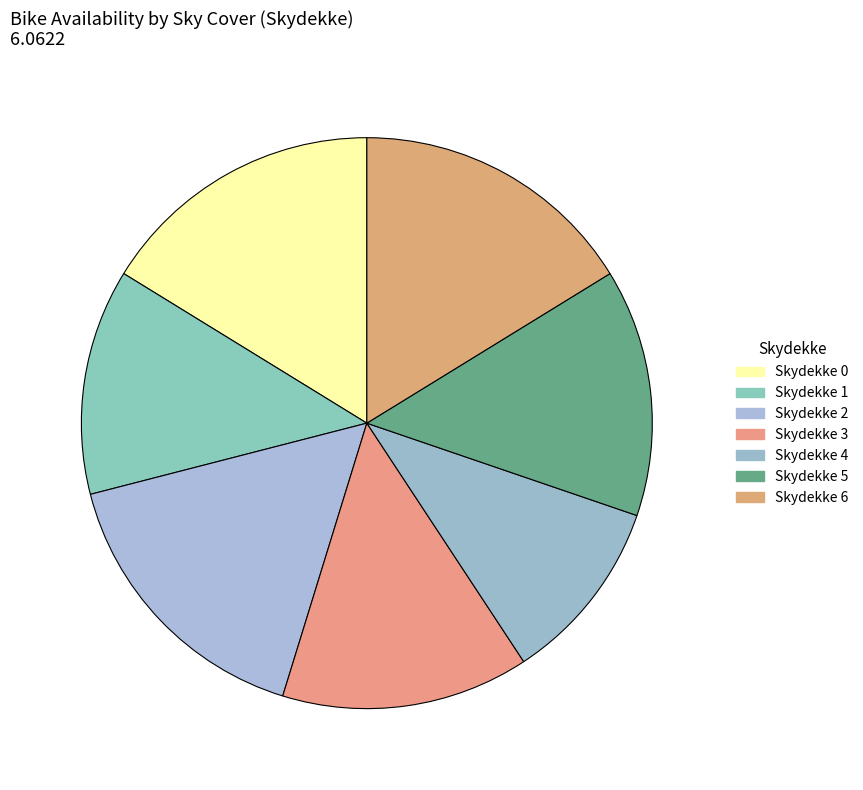

Count the number of slices in the pie.

7